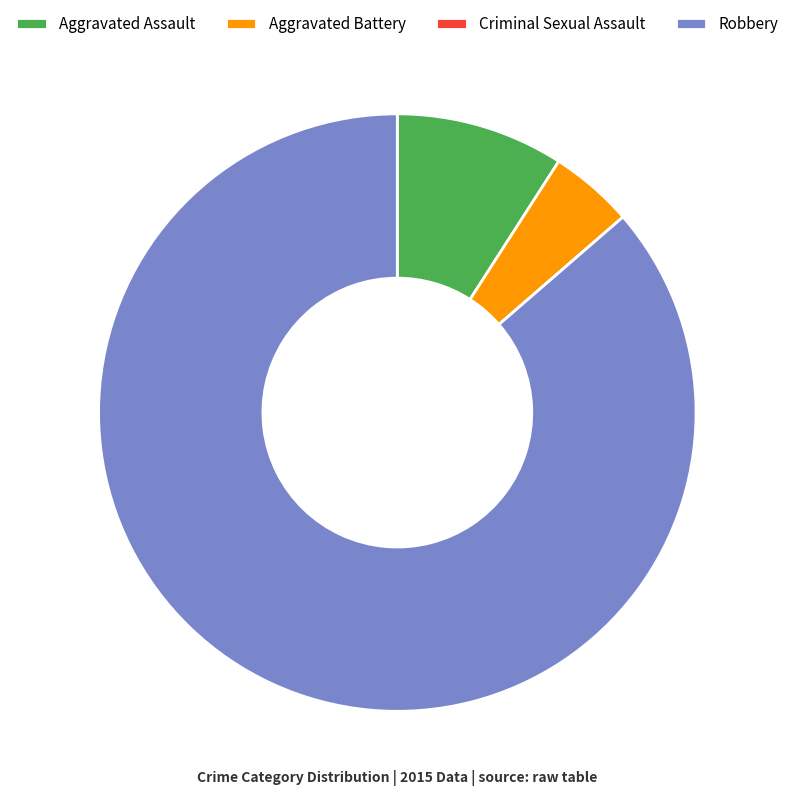

Between Robbery and Aggravated Assault, which is larger?

Robbery